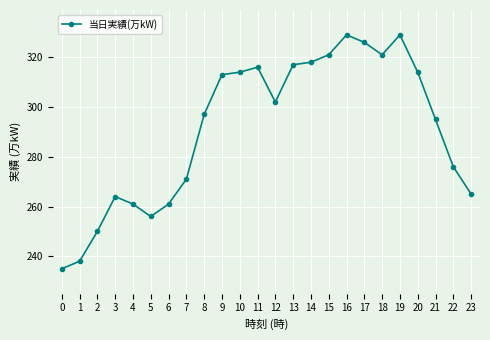

What is the ratio of the value at 0 to the value at 9?

0.8